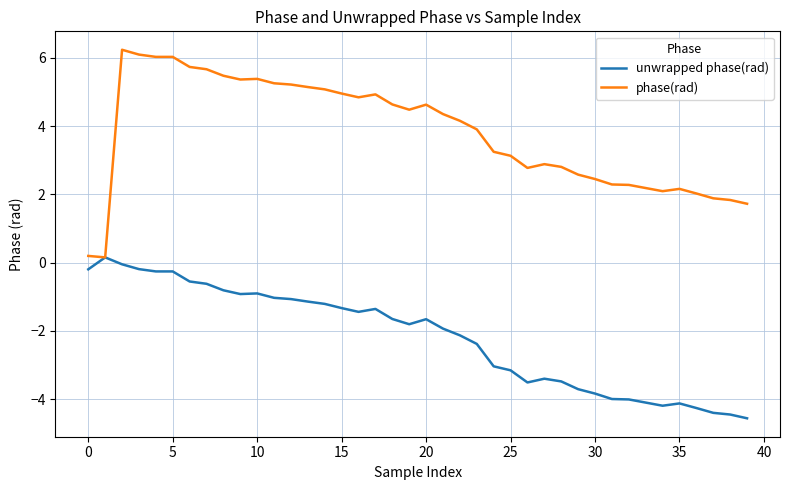

What is the smallest value displayed?

-4.6